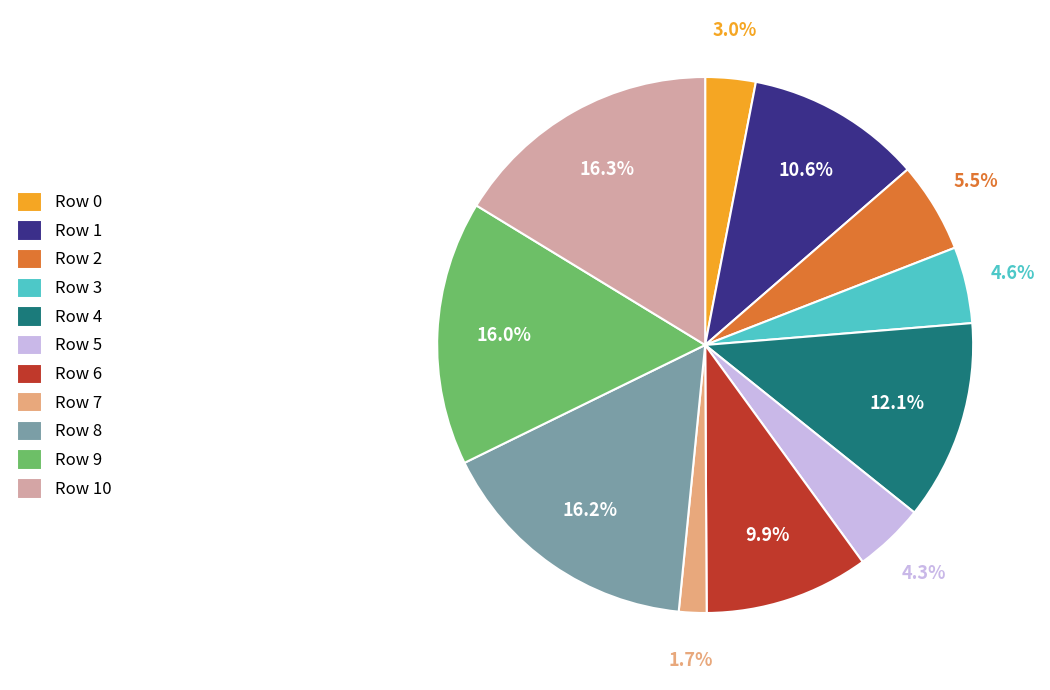

To the nearest percent, what percentage of the pie is Row 3?

5%